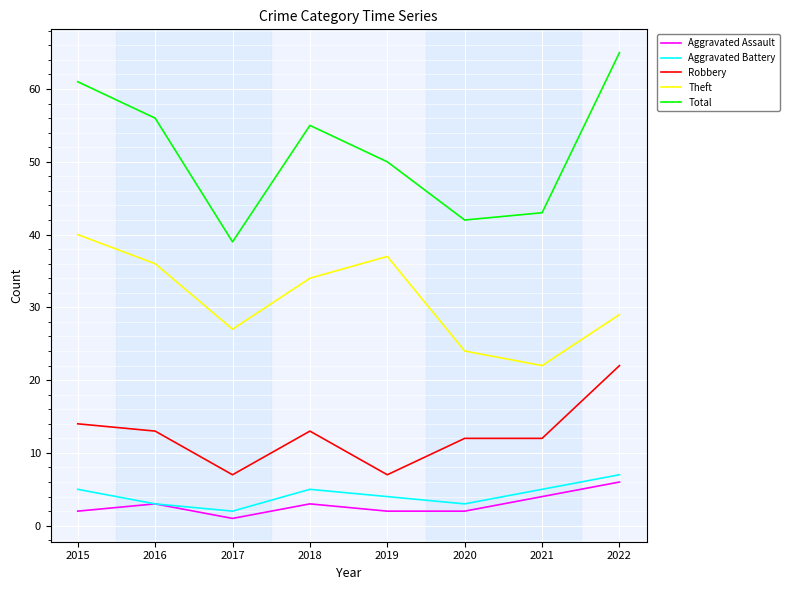

At how many categories does at least one series exceed 4?

8